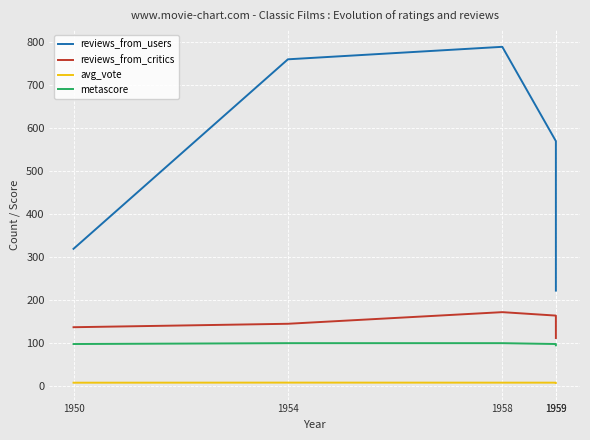

At 1954, list the series in order from smallest to largest.

avg_vote, metascore, reviews_from_critics, reviews_from_users